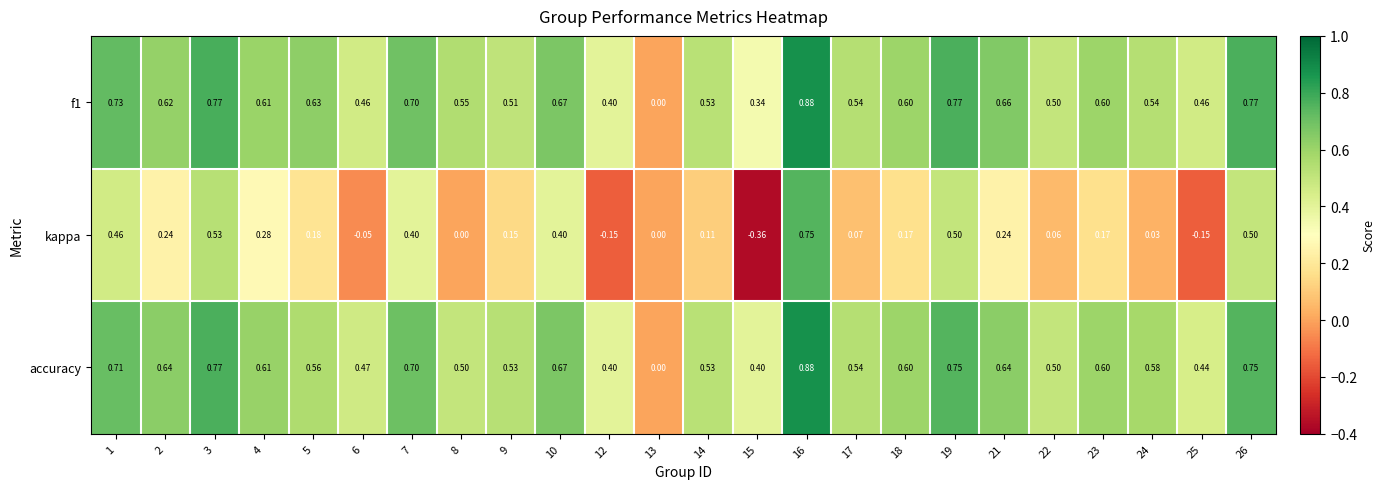

Which series has the largest range (max minus min)?

kappa